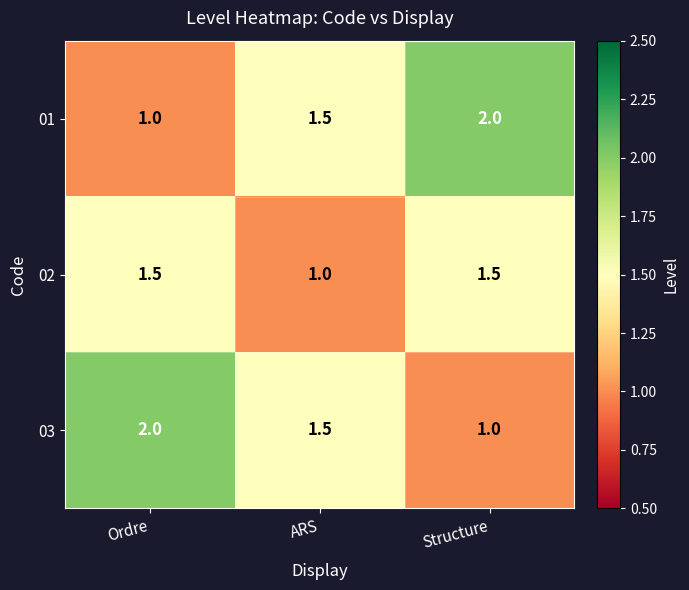

The 03 series shows 2.6 at ARS. True or false?

False